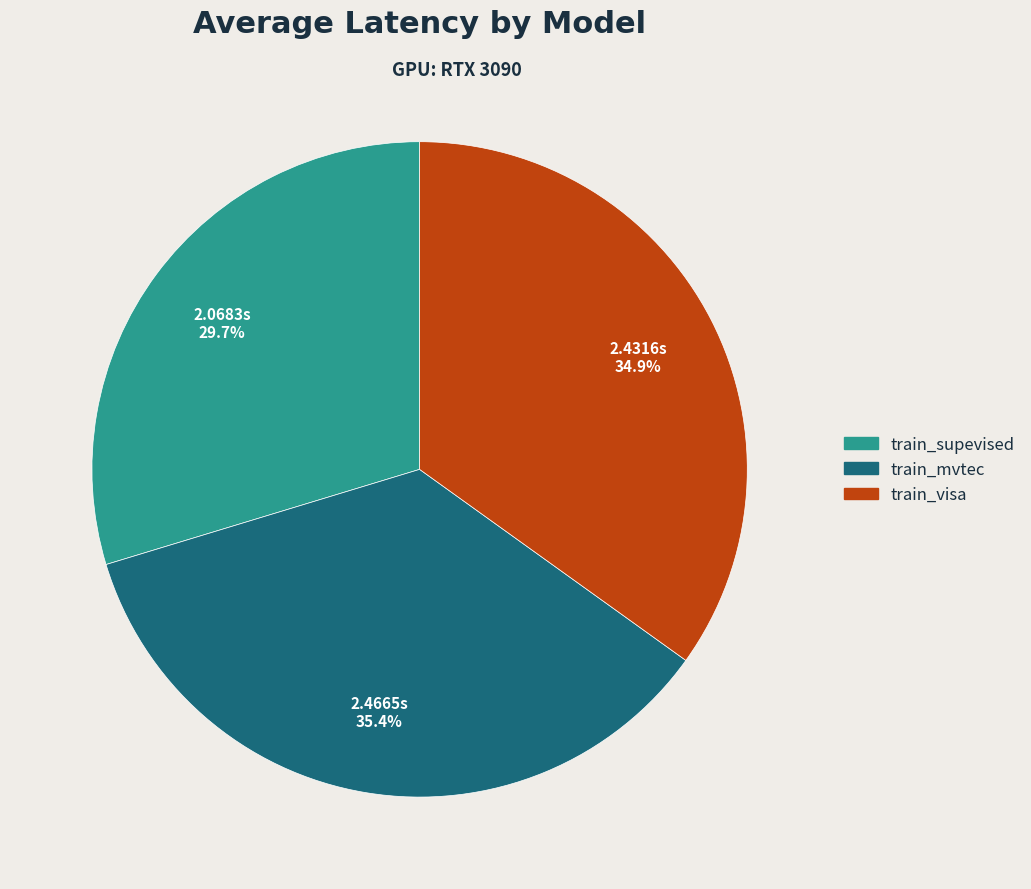

To the nearest percent, what is the combined percentage of train_mvtec and train_visa?

70%